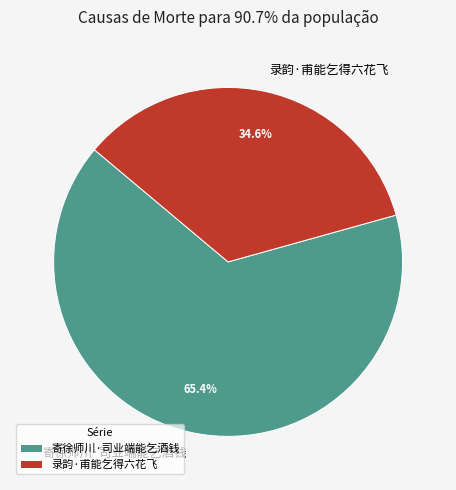

The 寄徐师川·司业端能乞酒钱 slice represents 65% of the pie. True or false?

True